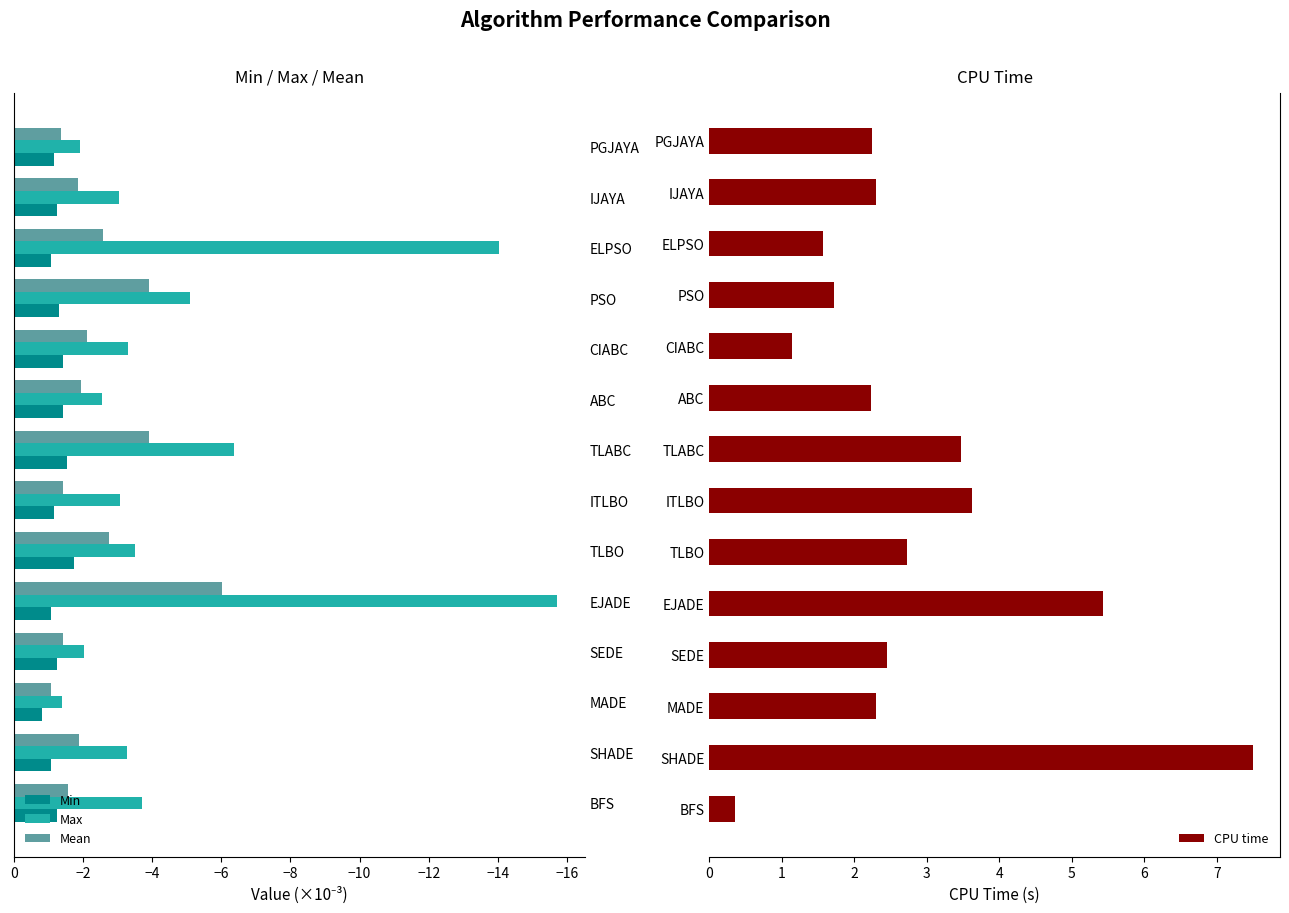

Where is CPU time nearest to the value 3?

TLBO